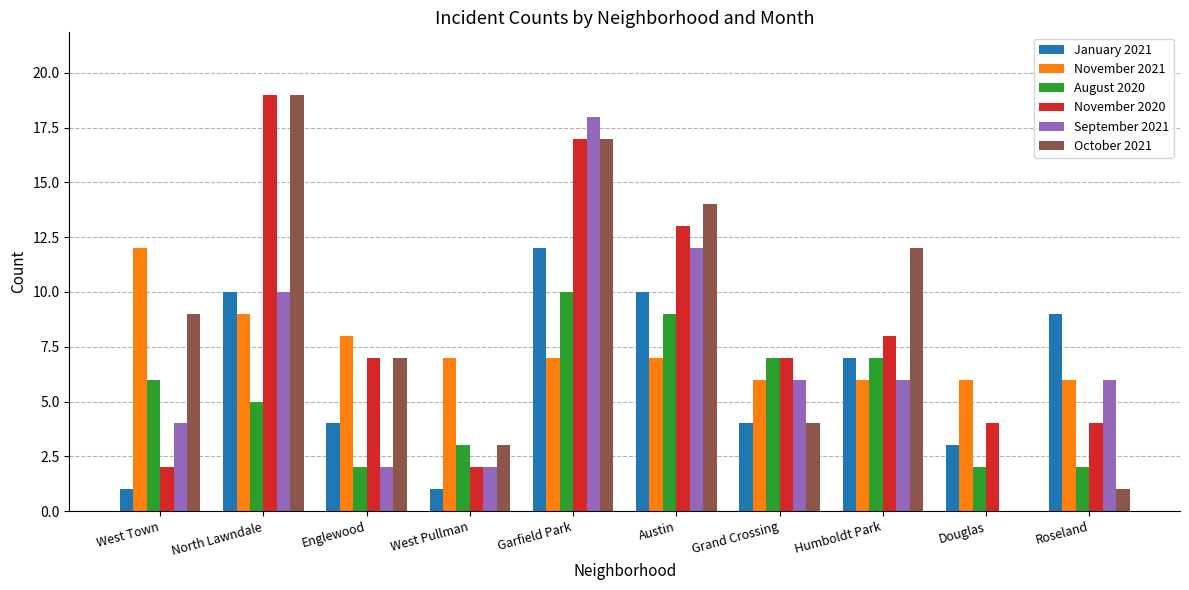

How many groups of bars are there?

10